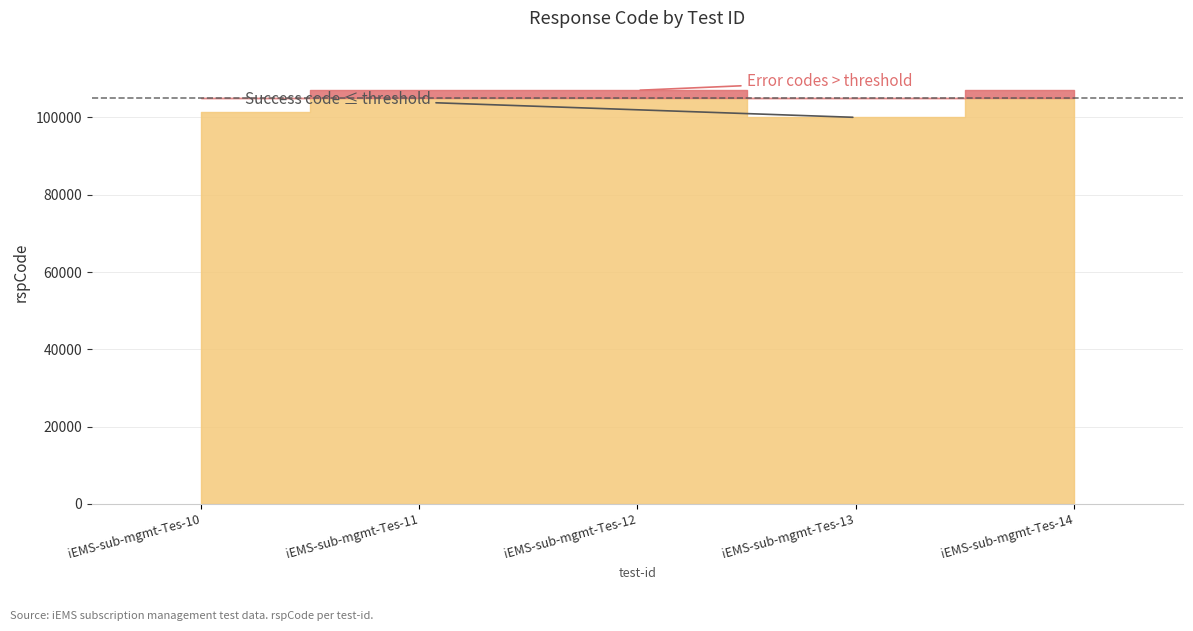

List the labels in order of value, largest first.

iEMS-sub-mgmt-Tes-12, iEMS-sub-mgmt-Tes-14, iEMS-sub-mgmt-Tes-11, iEMS-sub-mgmt-Tes-10, iEMS-sub-mgmt-Tes-13